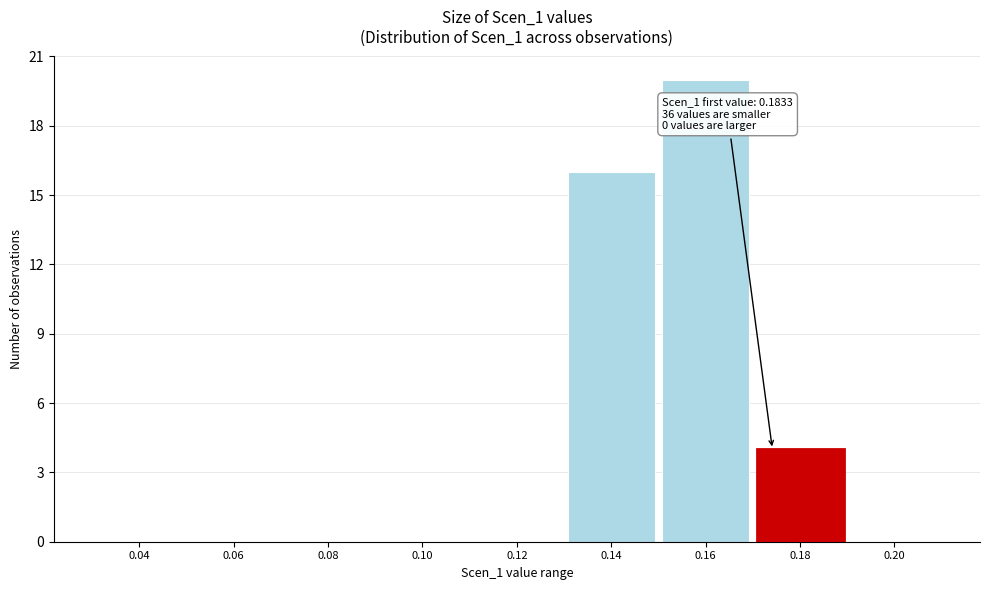

Reading left to right, list all the values displayed in this chart.

0.04=0	0.06=0	0.08=0	0.10=0	0.12=0	0.14=16	0.16=20	0.18=4	0.20=0